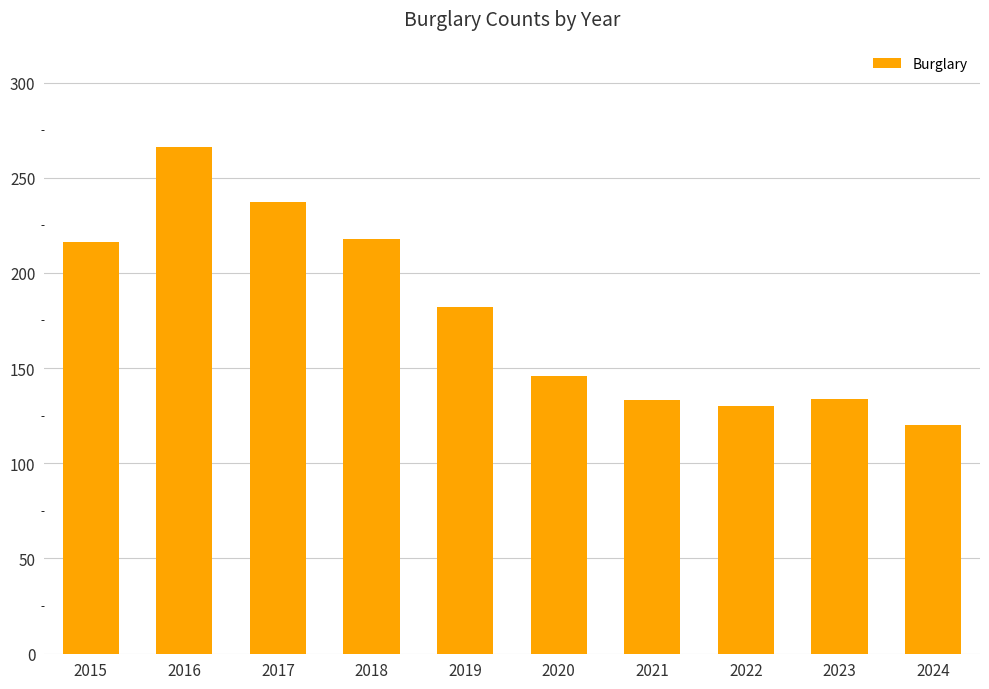

What is the maximum value shown in the chart?

266